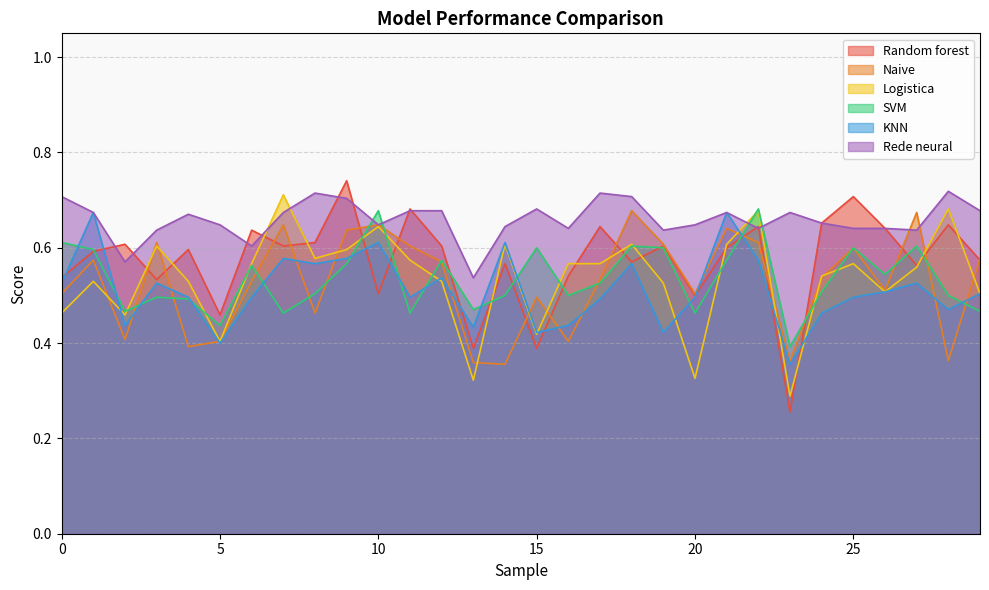

What are all the series names shown in the legend?

Random forest, Naive, Logistica, SVM, KNN, Rede neural